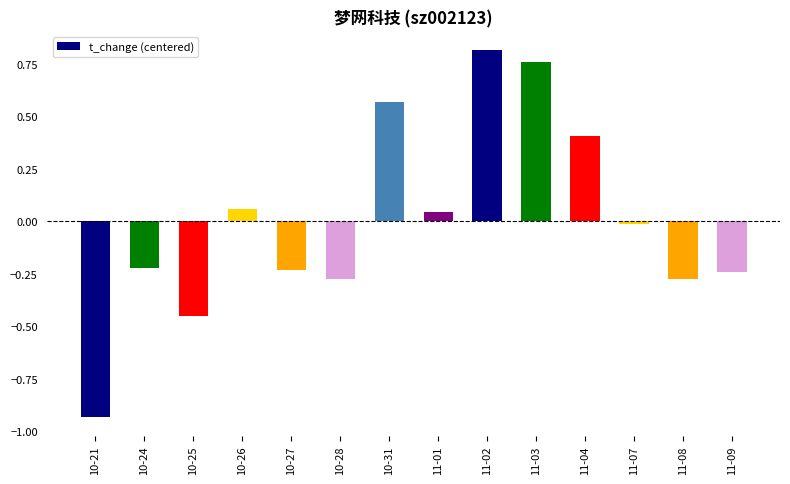

Does the chart contain any negative values?

Yes